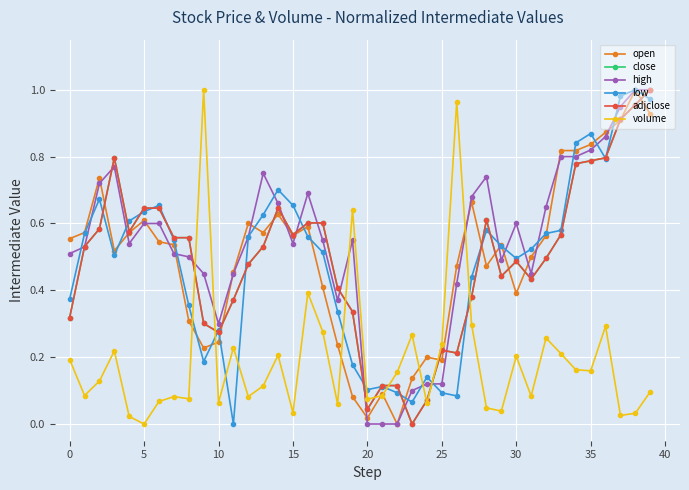

Does the chart have visible grid lines?

Yes